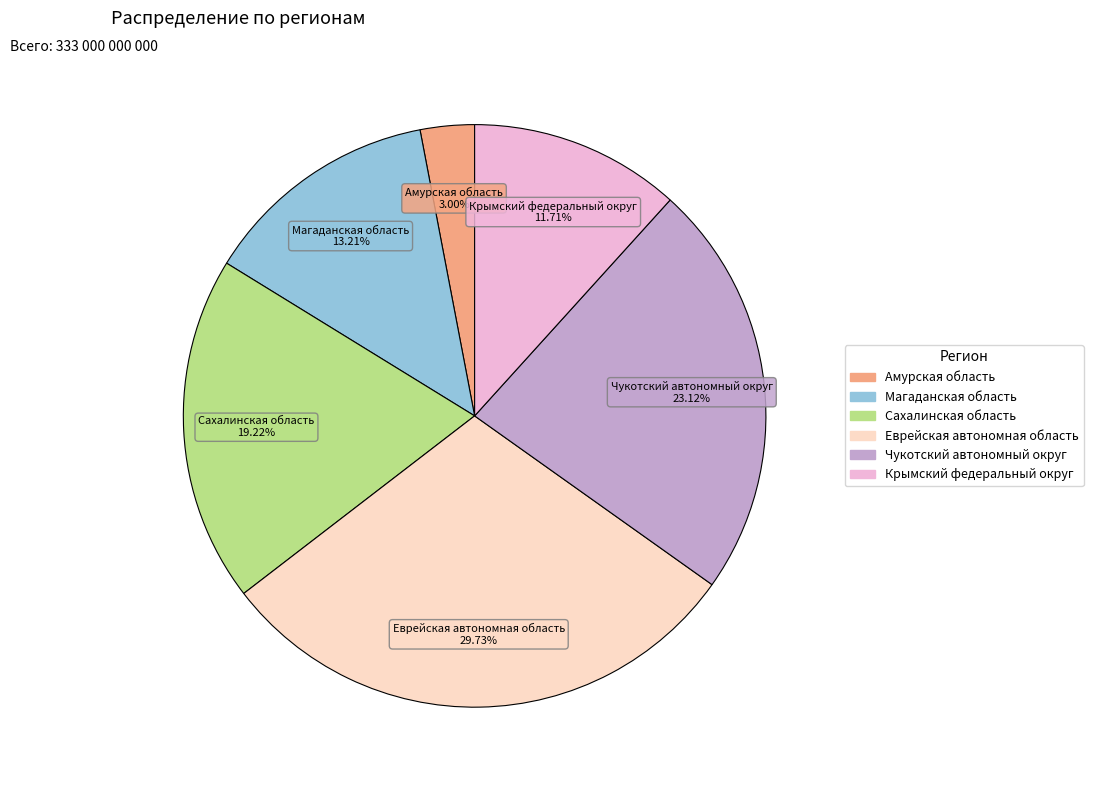

What is the ratio of the value at Сахалинская область to the value at Магаданская область?

1.5